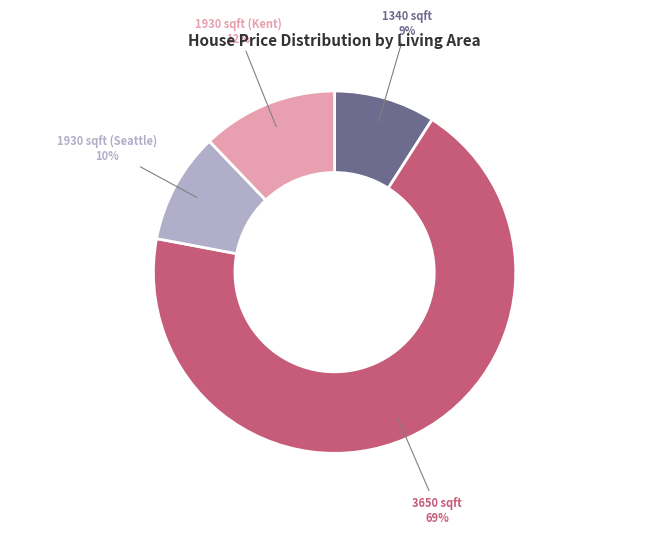

To the nearest percent, what is the average slice percentage?

25%